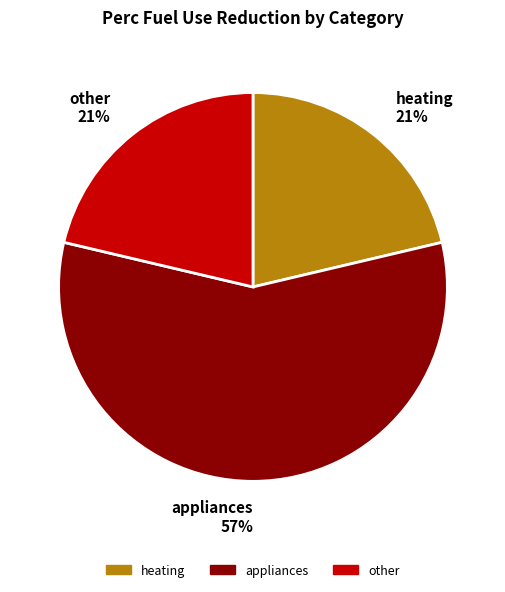

To the nearest percent, what is the difference between the largest and smallest slice percentages?

36%